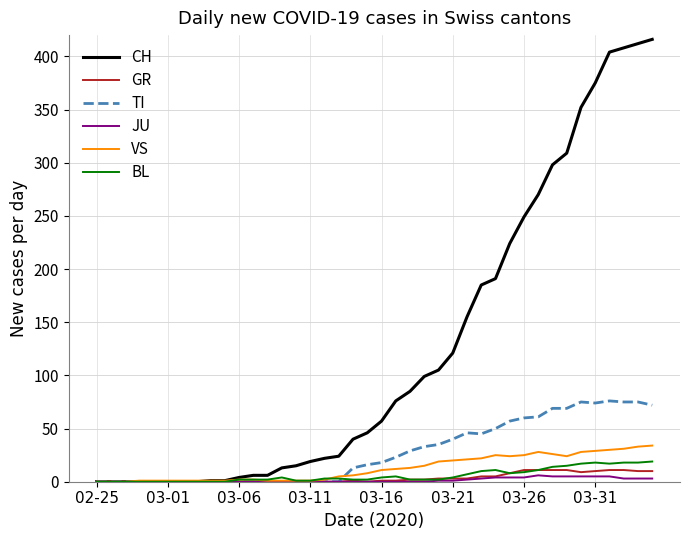

Which series has the largest total across all categories?

CH